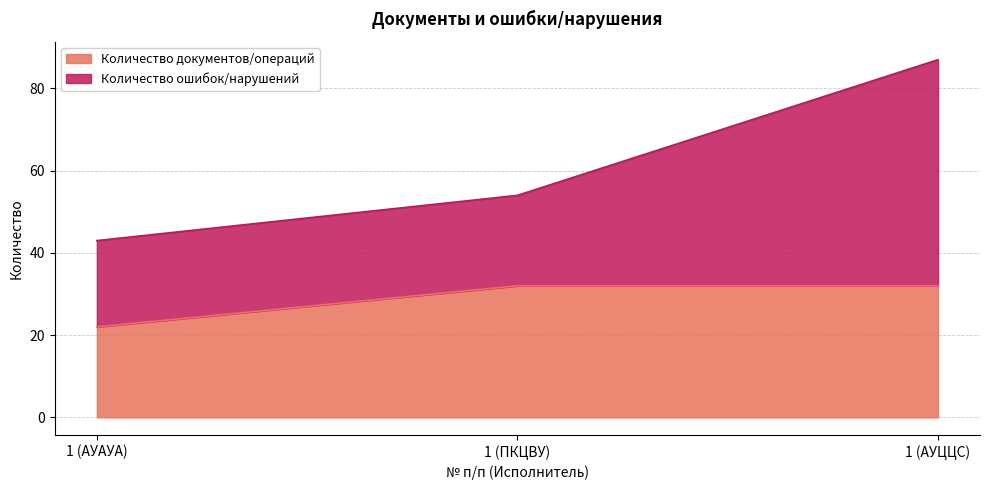

True or false: the data shows 57 at 1 (ПКЦВУ).

False